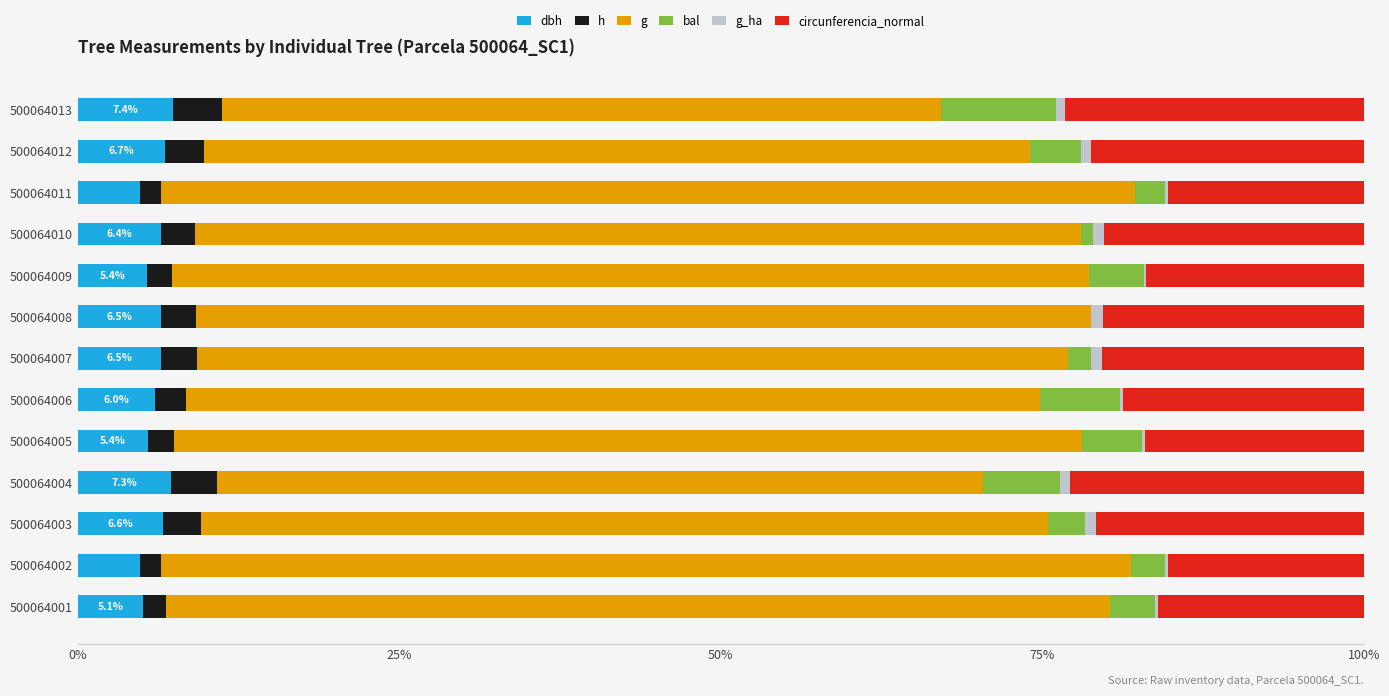

Which series has the largest range (max minus min)?

g